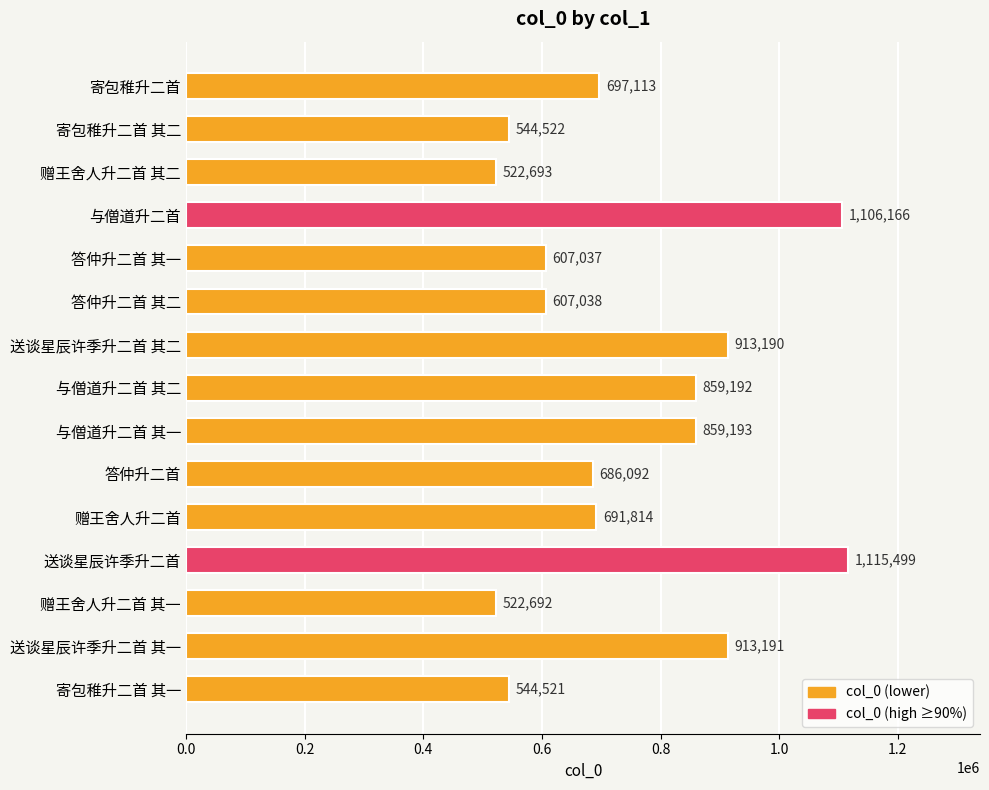

Rank the categories by value from highest to lowest.

送谈星辰许季升二首, 与僧道升二首, 送谈星辰许季升二首 其一, 送谈星辰许季升二首 其二, 与僧道升二首 其一, 与僧道升二首 其二, 寄包稚升二首, 赠王舍人升二首, 答仲升二首, 答仲升二首 其二, 答仲升二首 其一, 寄包稚升二首 其二, 寄包稚升二首 其一, 赠王舍人升二首 其二, 赠王舍人升二首 其一